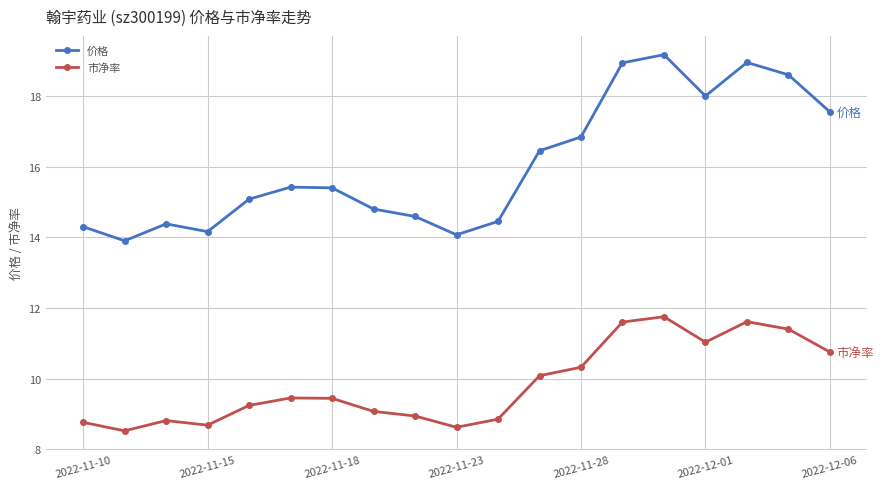

Which series has the widest spread of values?

价格